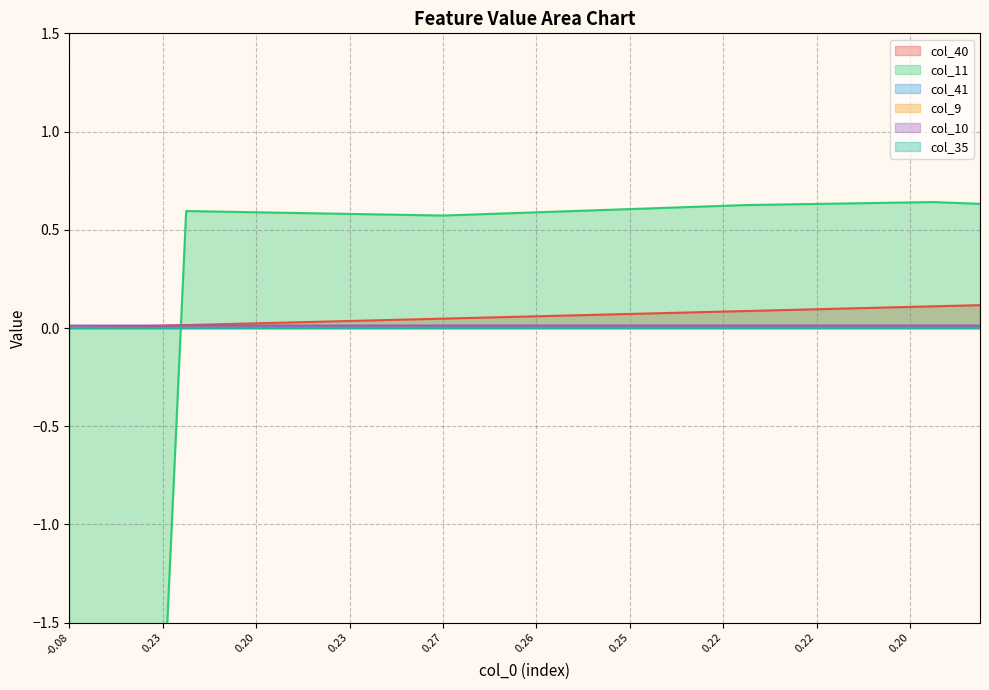

True or false: col_10 has a value of 0.0 at 0.23.

False